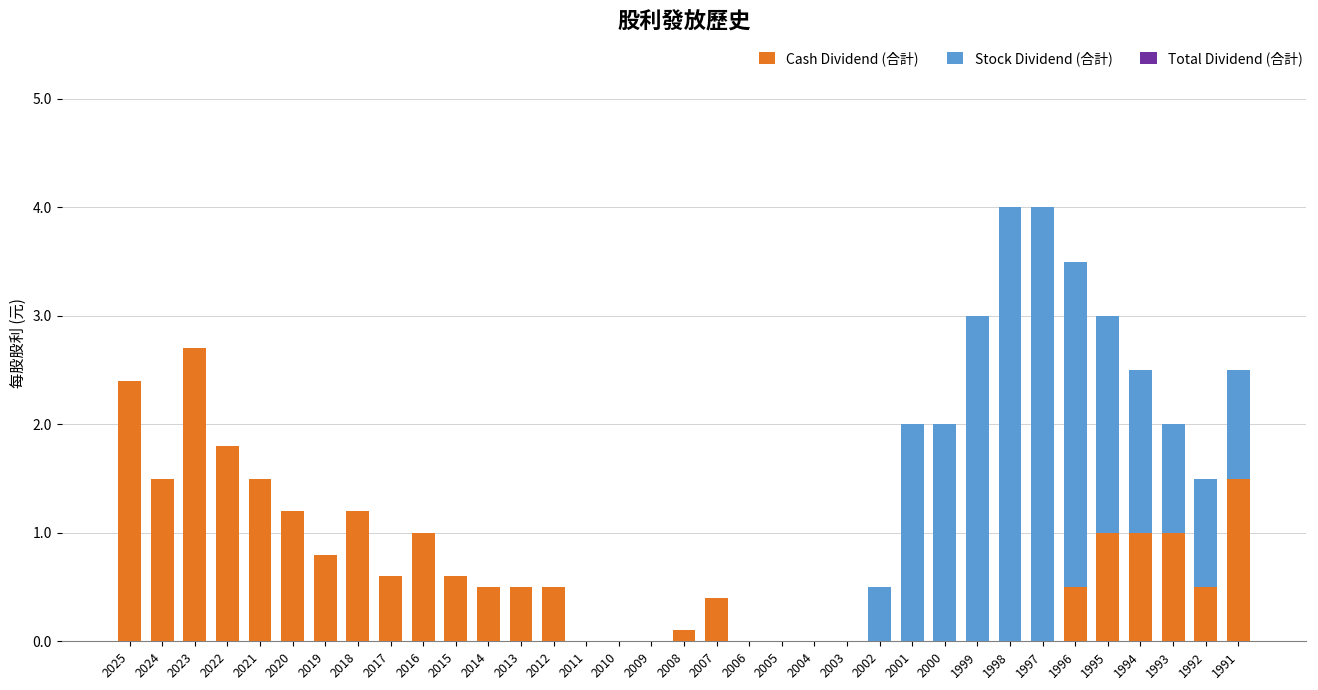

What is the total value across all series at 1994?

2.5